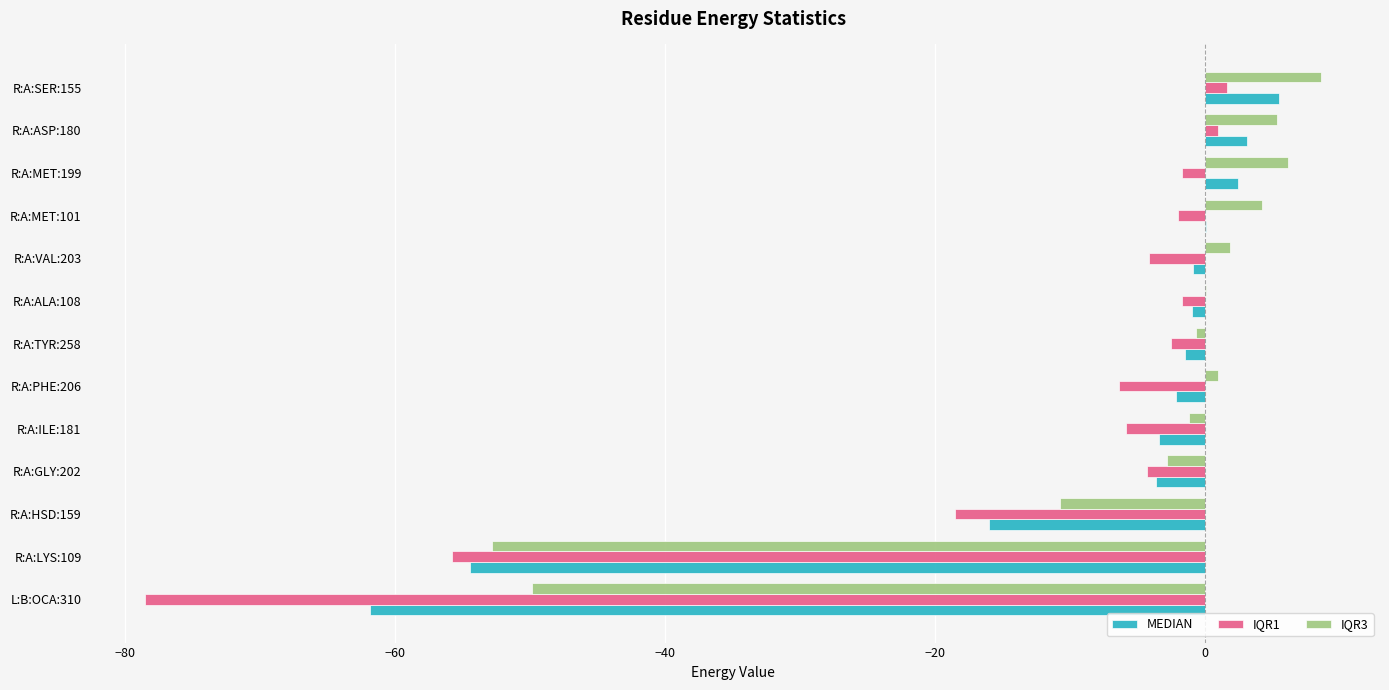

What are all the series names shown in the legend?

MEDIAN, IQR1, IQR3